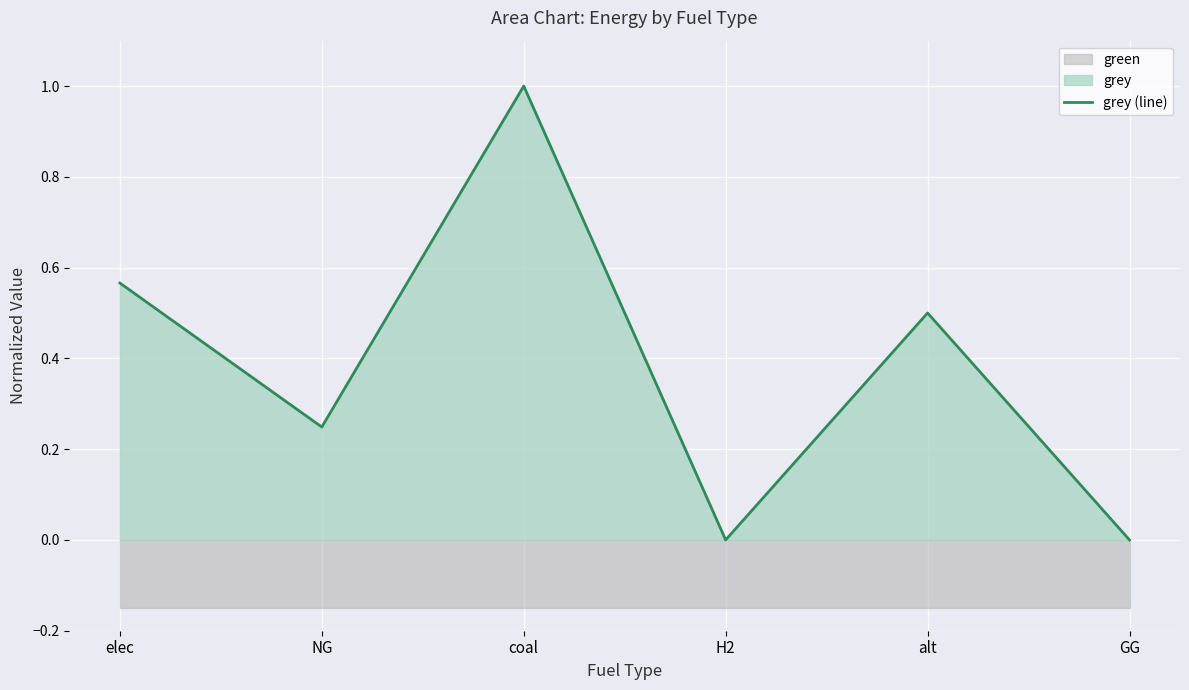

List the labels in order of value, largest first.

coal, elec, alt, NG, GG, H2